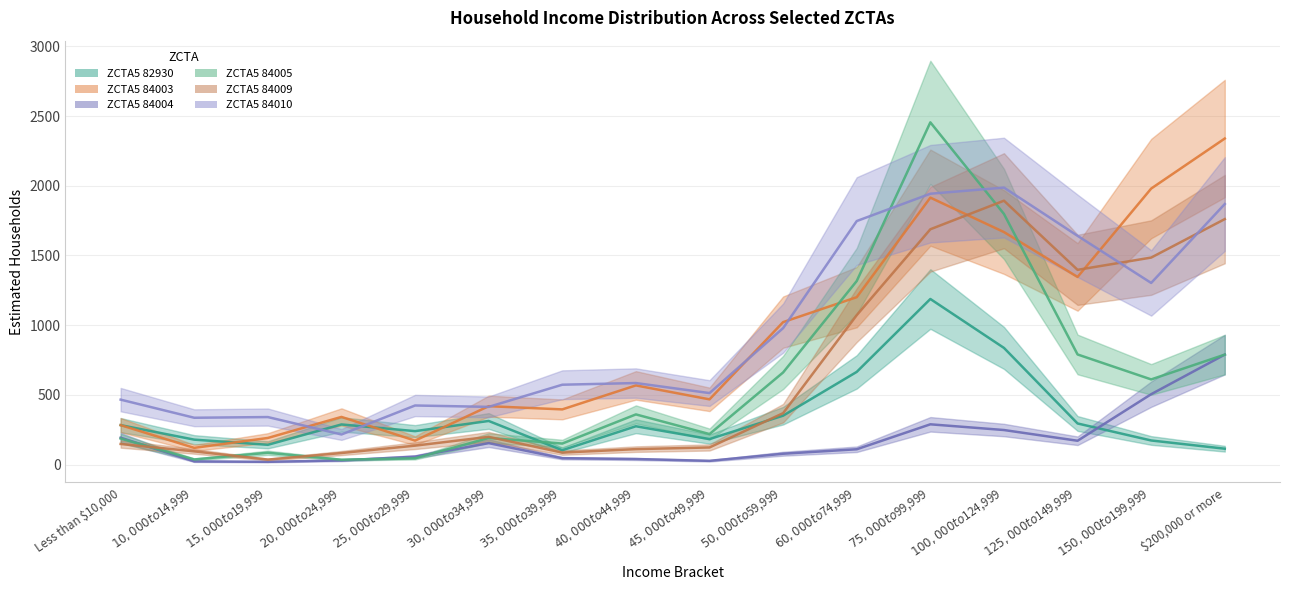

Which label corresponds to the smallest value in the chart?

$15,000 to $19,999